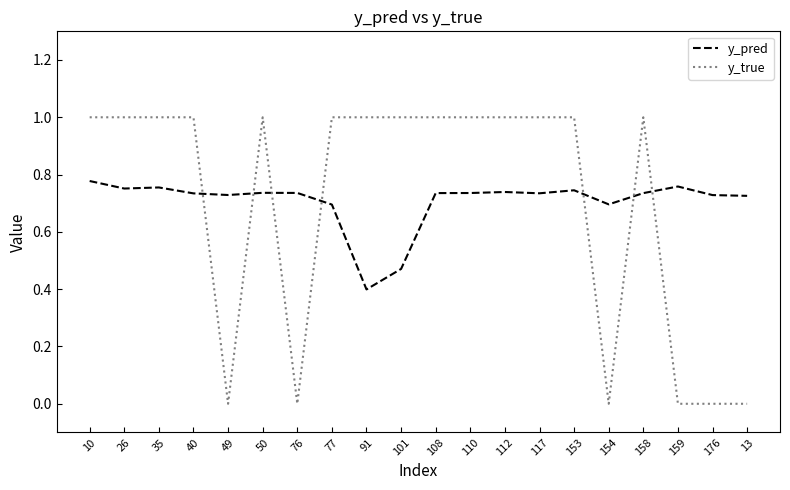

True or false: y_pred and y_true intersect in this chart.

True